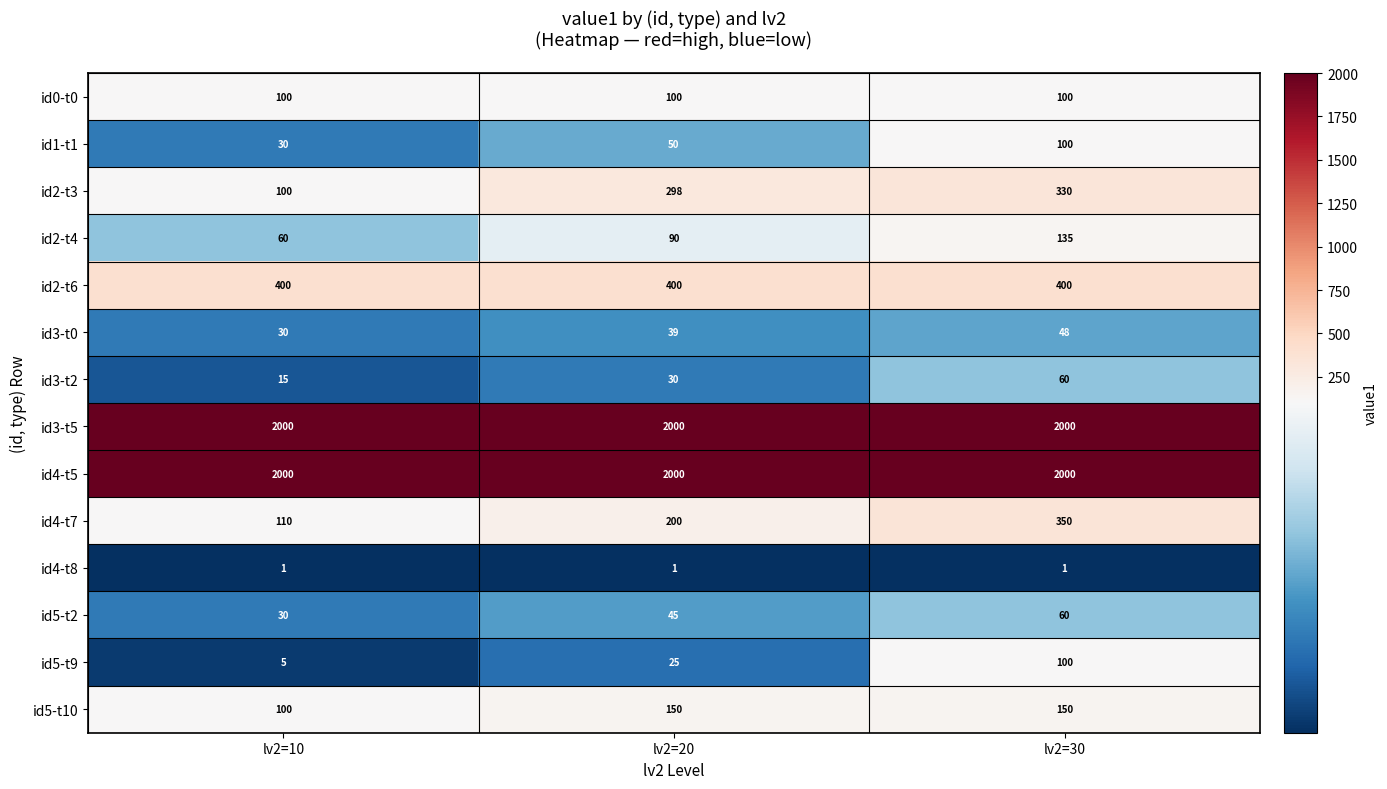

What is the difference between the id4-t7 values at lv2=10 and lv2=30?

240